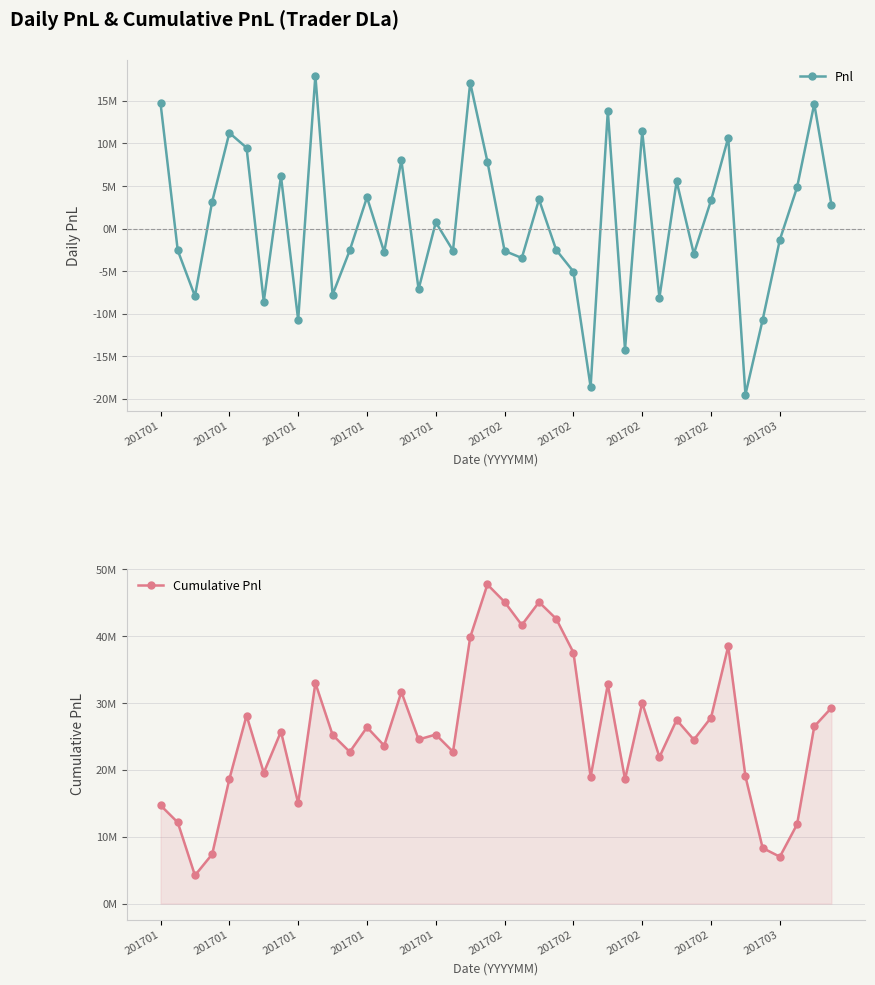

Is this an area chart (filled region under the line)?

No